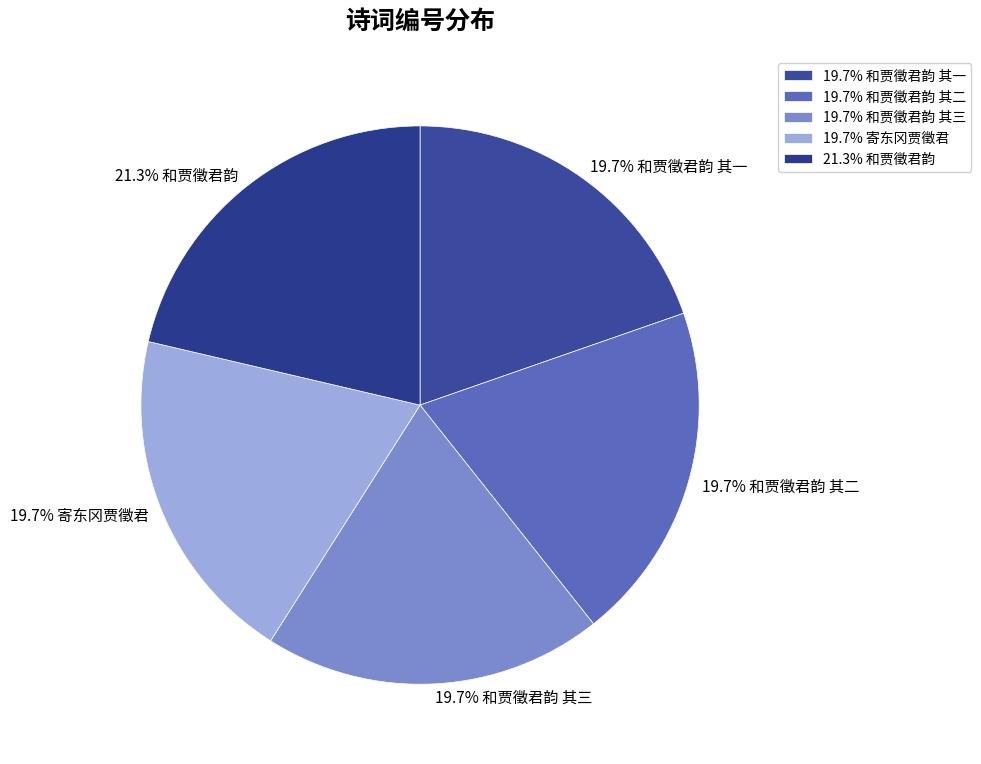

Which category has the biggest portion of the pie?

21.3% 和贾徵君韵